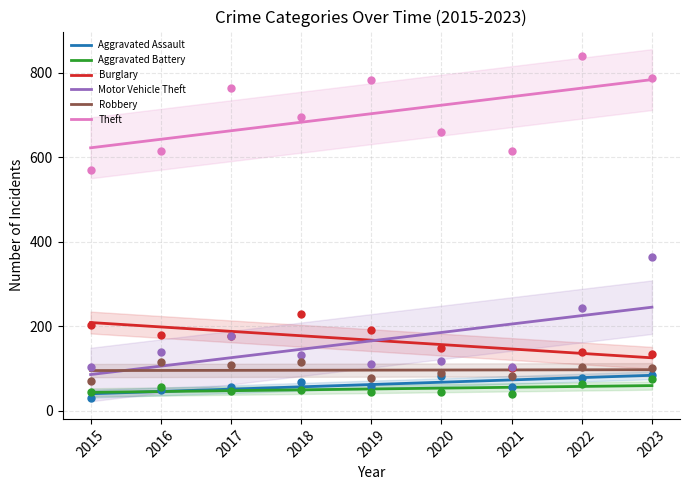

At how many categories does at least one series exceed 498?

9